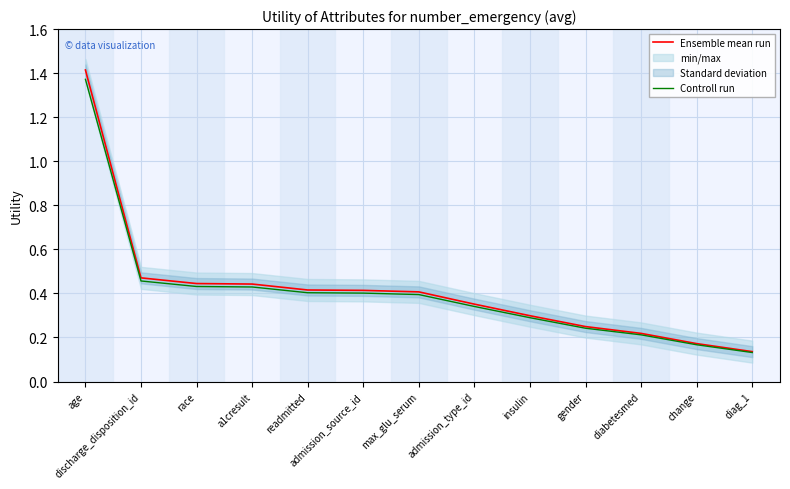

Rank the series by their maximum value, from highest to lowest.

Ensemble mean run, Controll run